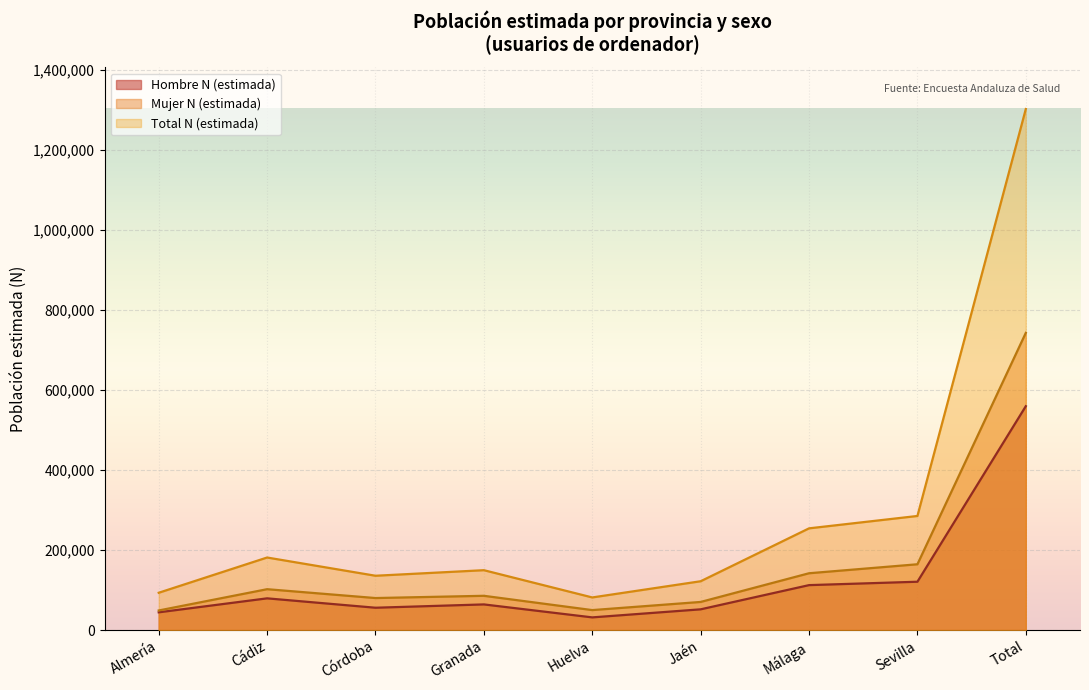

What is the maximum value for Hombre n (muestra)?

1302612